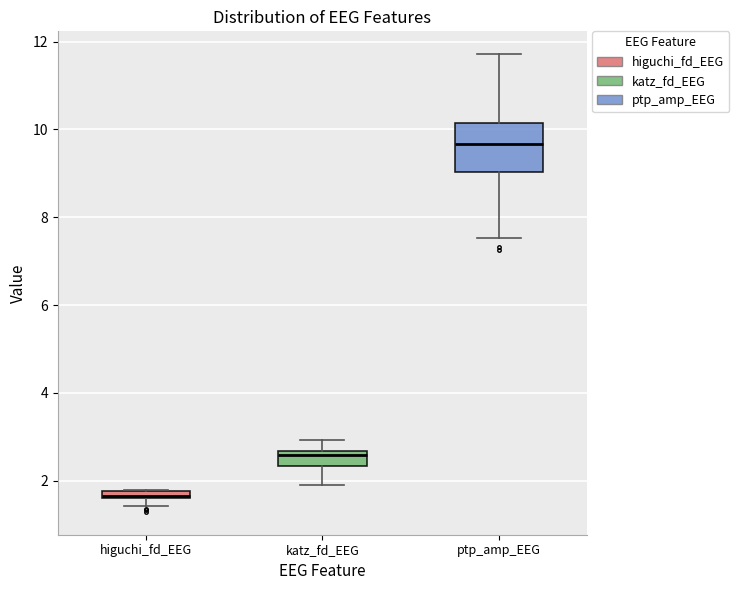

Comparing the boxes themselves (not the whiskers), which one is the tallest?

ptp_amp_EEG